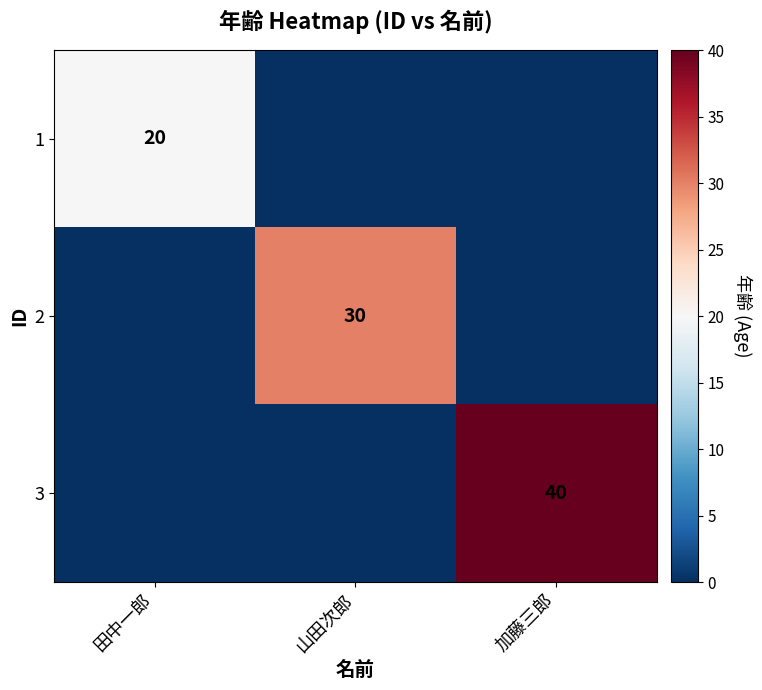

Is it true that 2 equals 45 at 山田次郎?

False